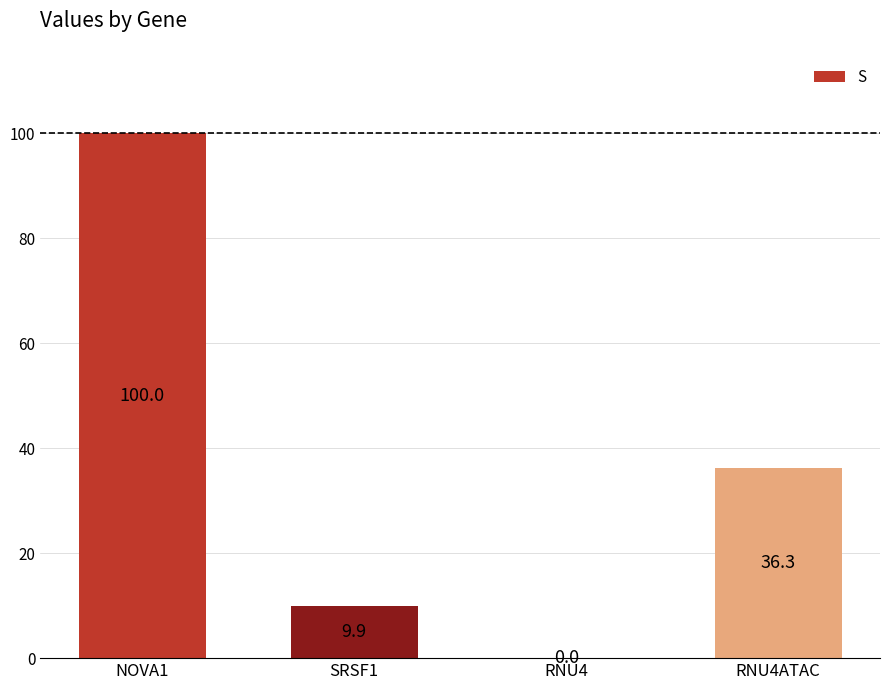

At which category does the chart reach its peak across all series?

NOVA1